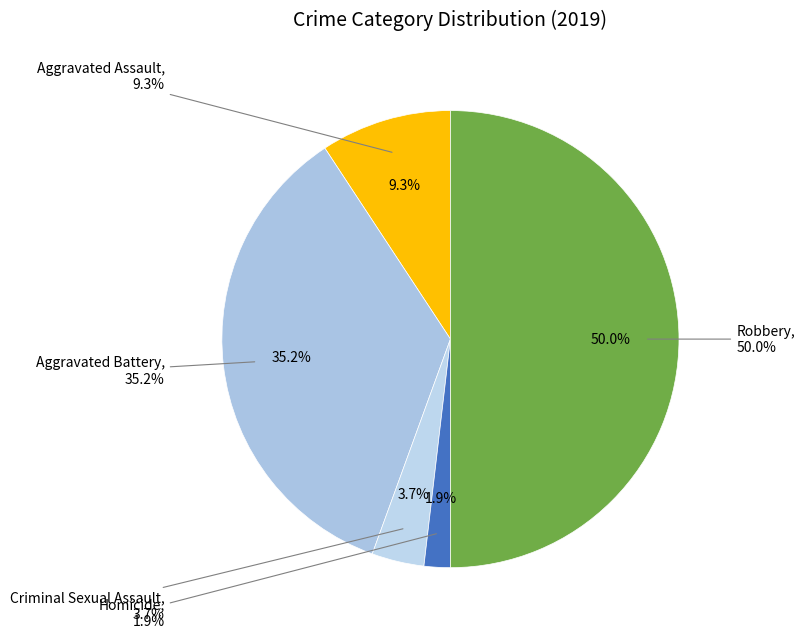

What is the ratio of the value at Aggravated Battery to the value at Robbery?

0.7